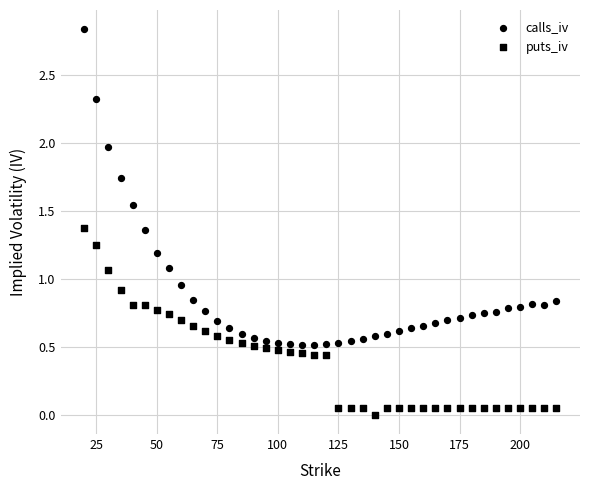

How many points are shown in the scatter plot?

80